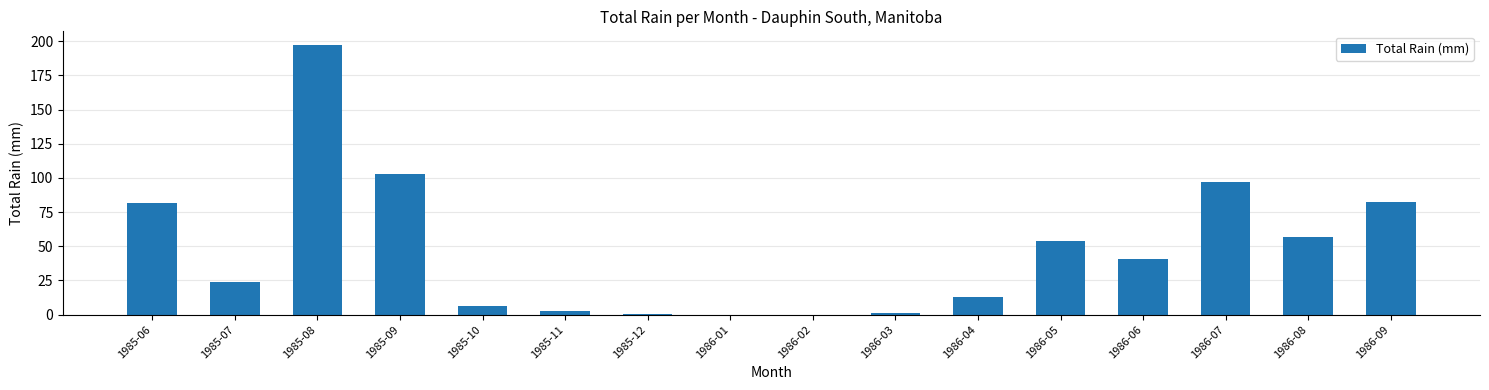

What is the change in value from 1985-11 to 1986-04?

+9.6